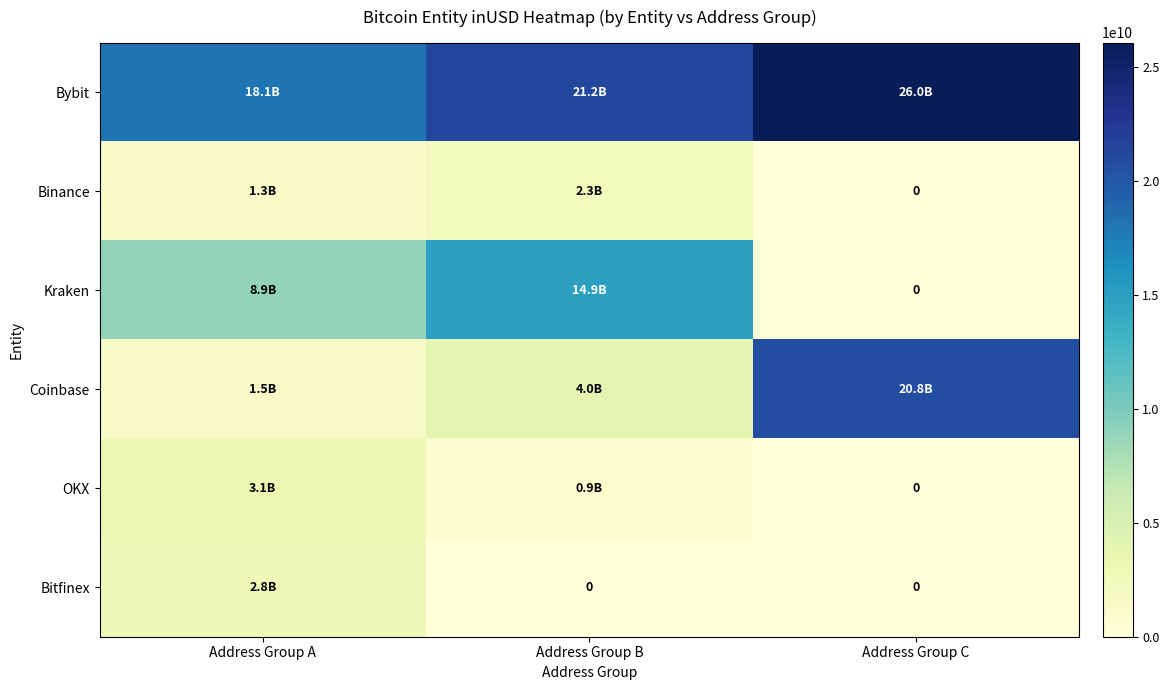

At Address Group C, list the series in order from largest to smallest.

Bybit, Coinbase, Binance, Kraken, OKX, Bitfinex